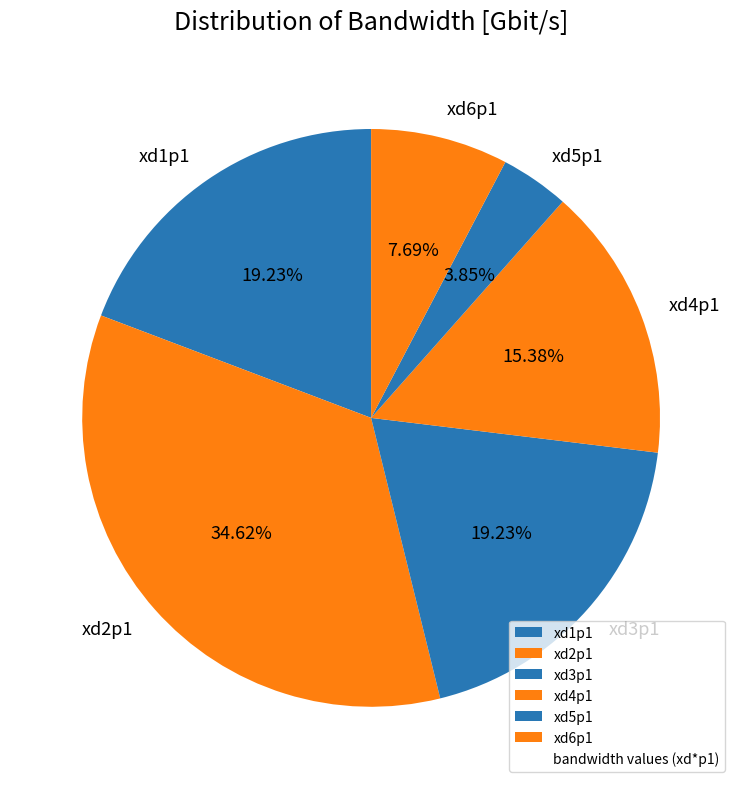

Is it true that xd4p1 is 15% of the pie?

True